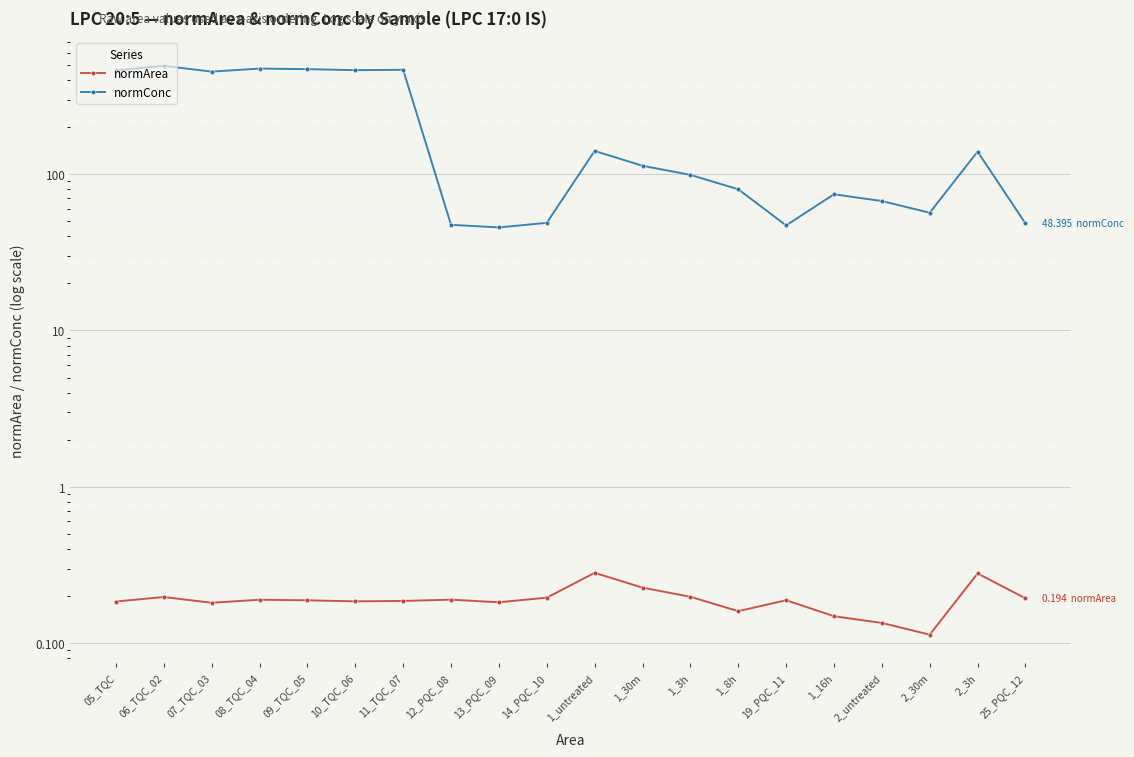

Rank the categories by normArea value from highest to lowest.

1_untreated, 2_3h, 1_30m, 1_3h, 06_TQC_02, 14_PQC_10, 25_PQC_12, 12_PQC_08, 08_TQC_04, 19_PQC_11, 09_TQC_05, 11_TQC_07, 10_TQC_06, 05_TQC, 13_PQC_09, 07_TQC_03, 1_8h, 1_16h, 2_untreated, 2_30m